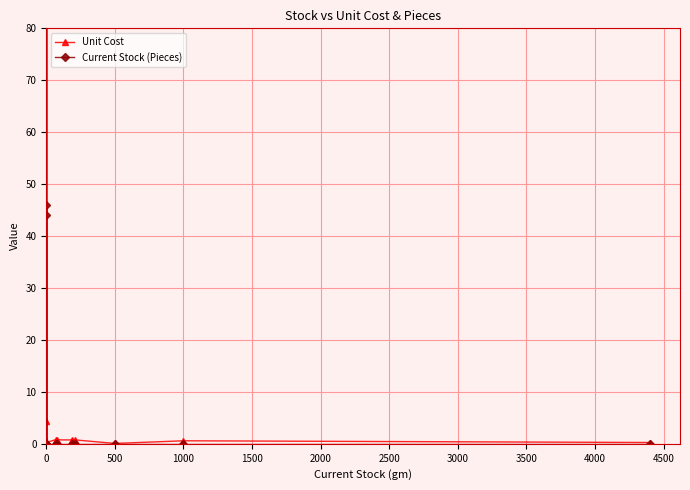

Which series has the largest total across all categories?

Current Stock (Pieces)